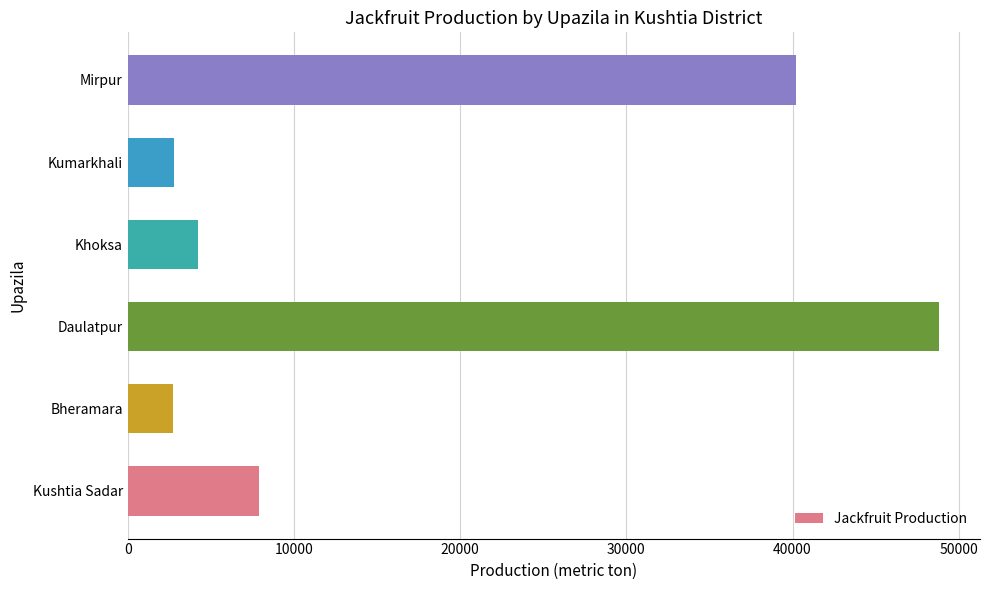

What is the average value?

17786